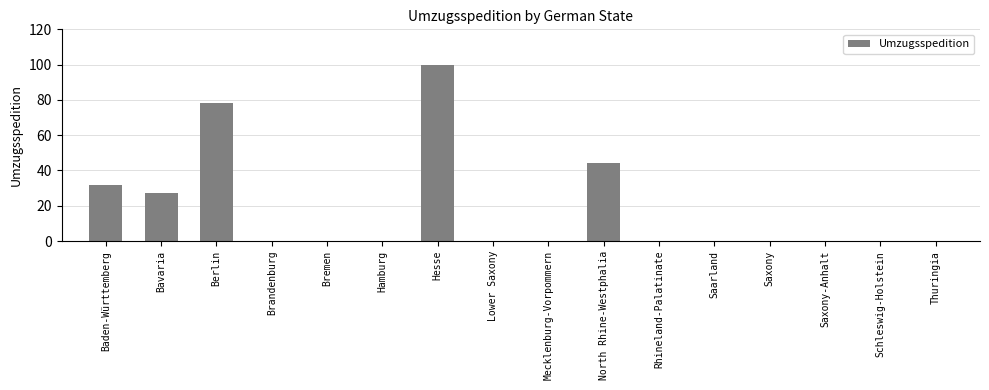

What is the greatest value displayed?

100